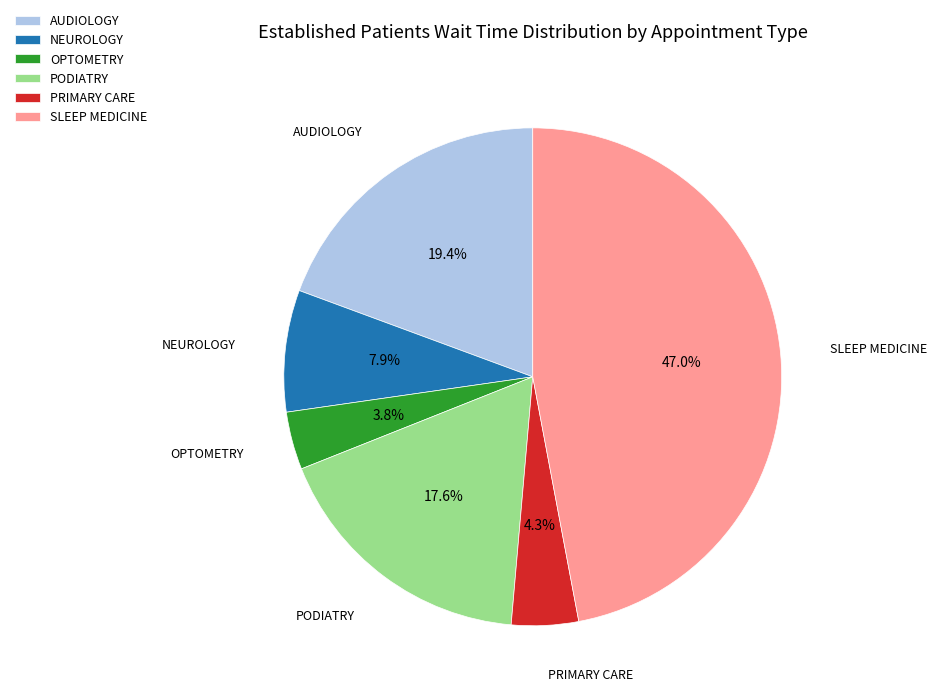

To the nearest percent, what is the difference between the PRIMARY CARE and SLEEP MEDICINE slice percentages?

43%